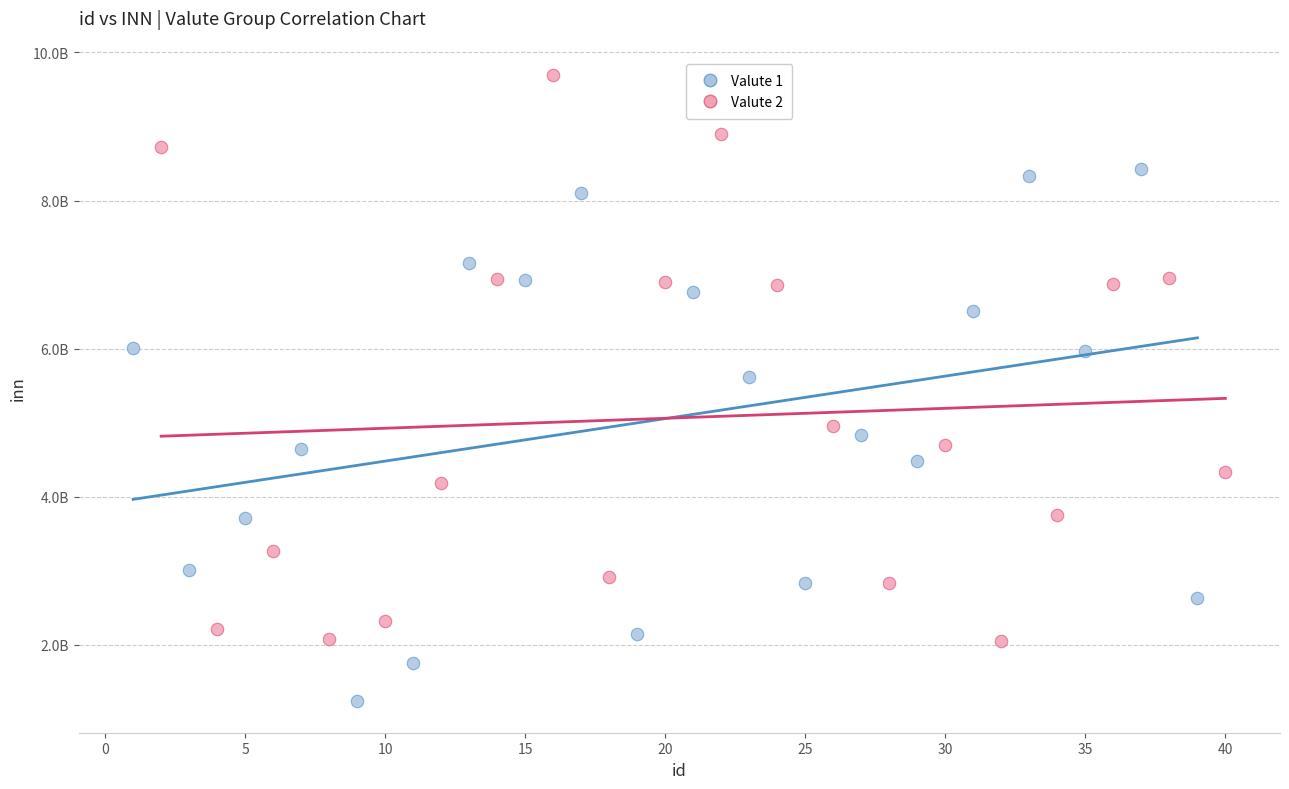

What are all the series names shown in the legend?

Valute 1, Valute 2